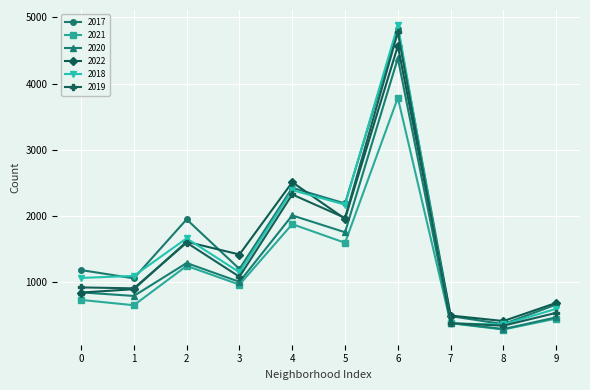

Between which two adjacent categories do 2019 and 2020 first intersect?

6 and 7